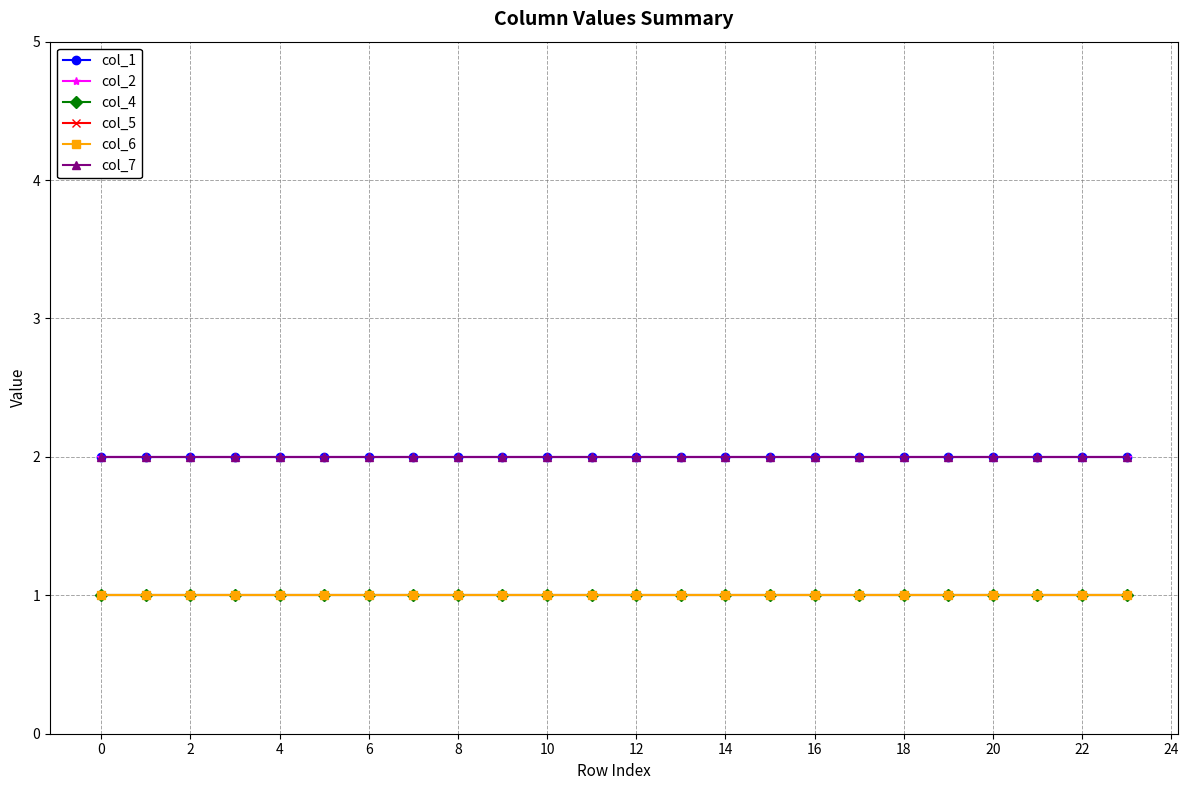

How many lines are shown in the chart?

6